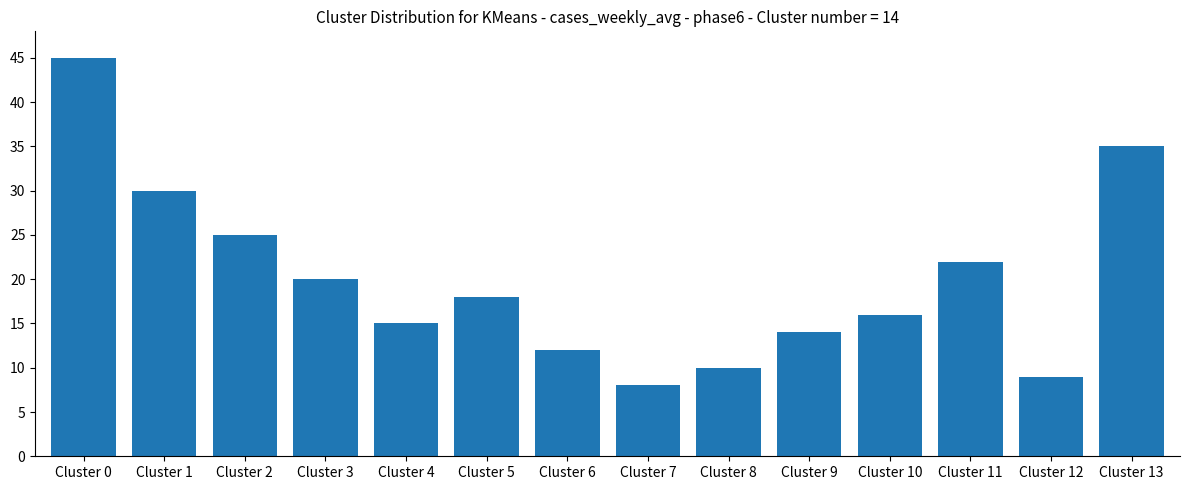

The chart shows a value of 45 at Cluster 0. True or false?

True